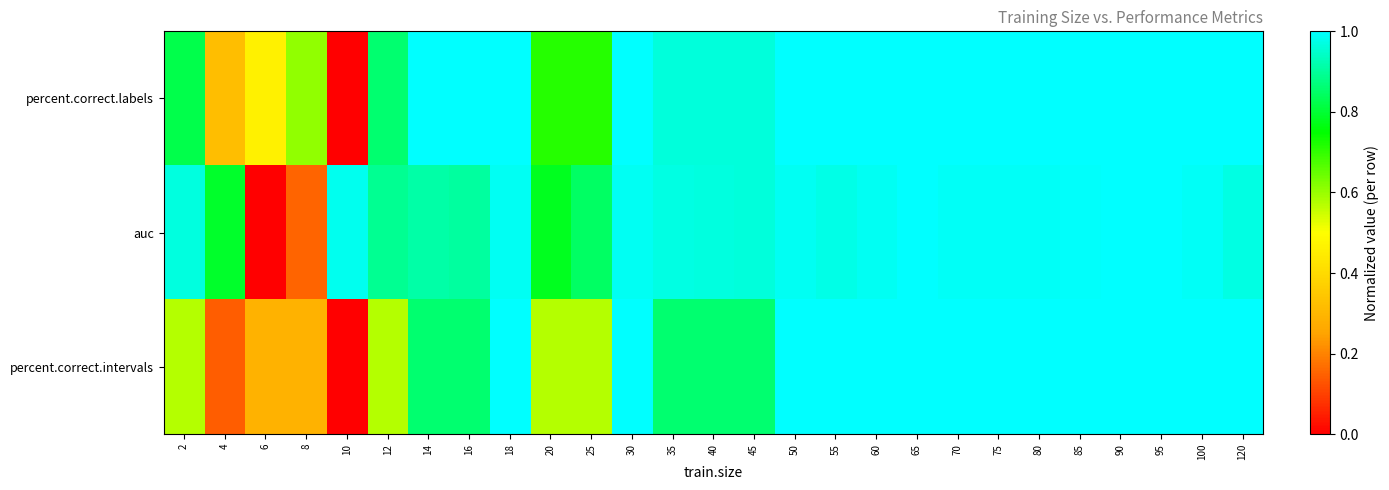

At which category is the sum across all series the highest?

65